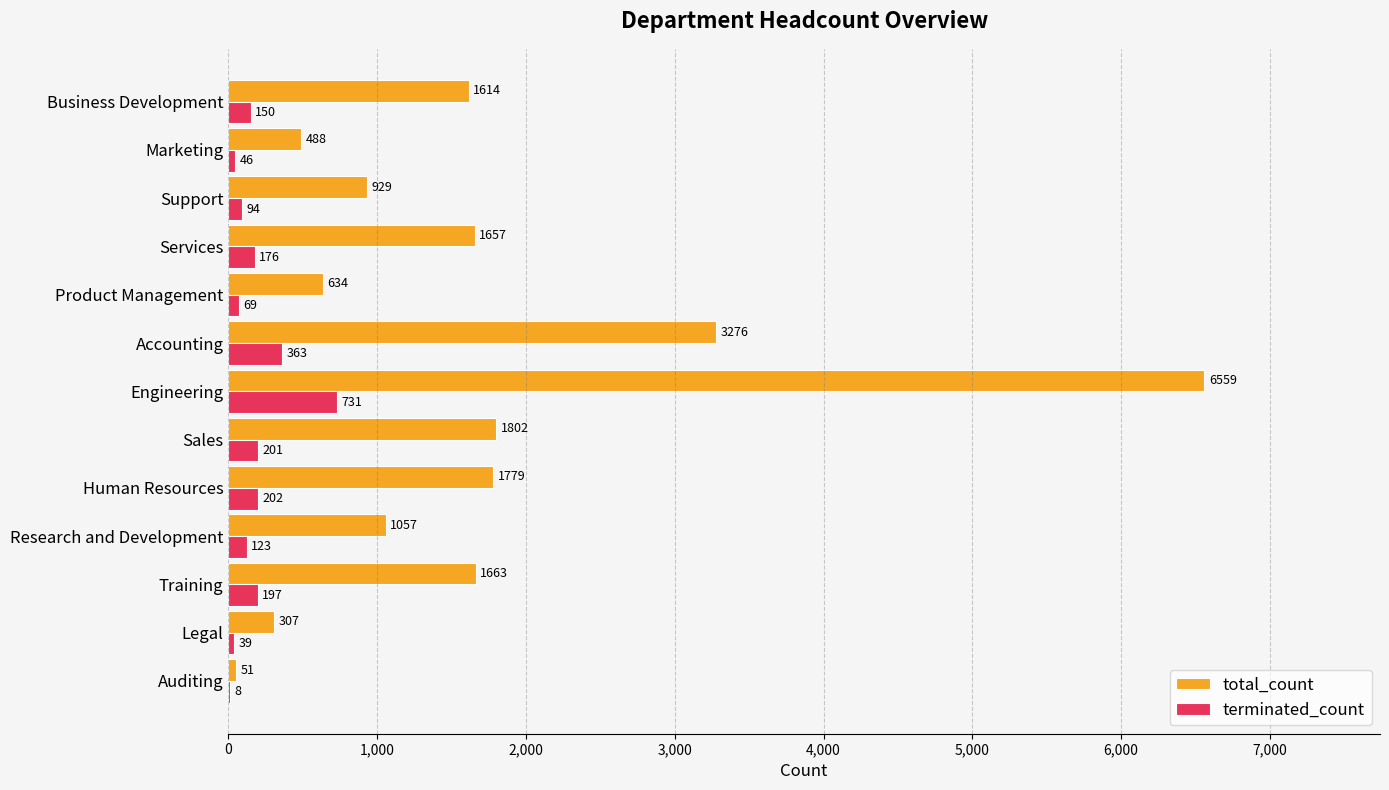

True or false: total_count has a value of 634 at Product Management.

True